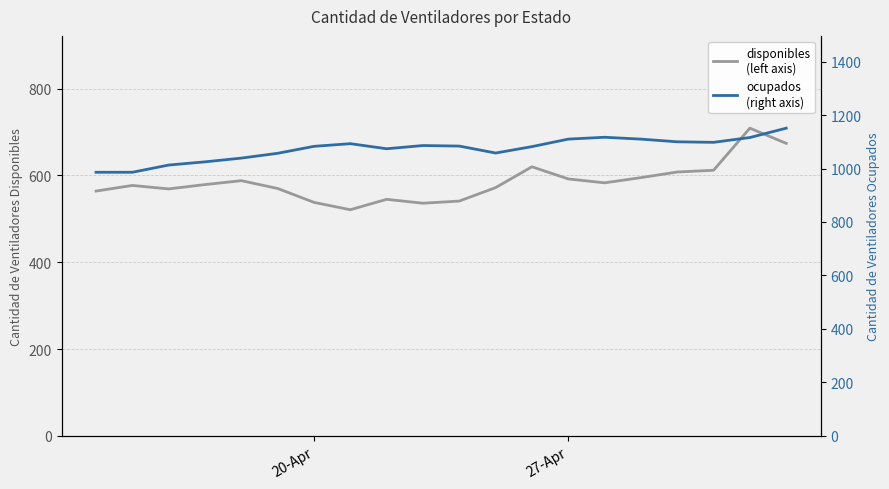

What is the lowest value of the ocupados
(right axis) series?

986